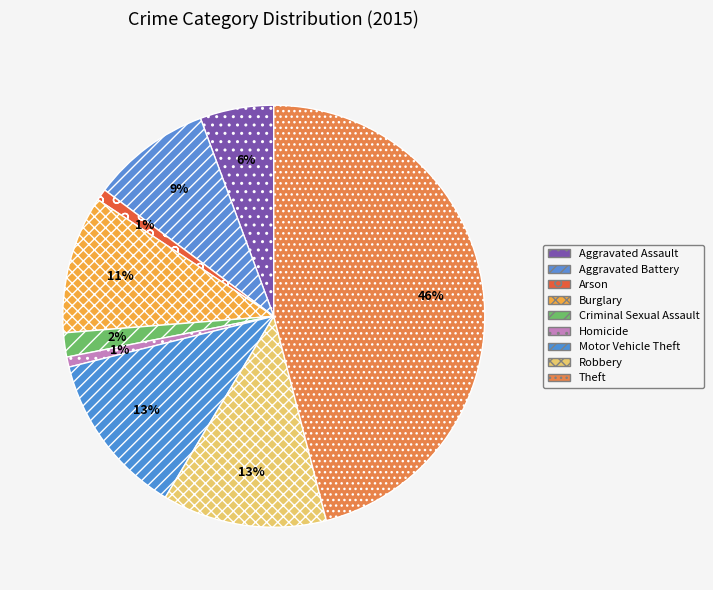

How many segments does this pie chart have?

9